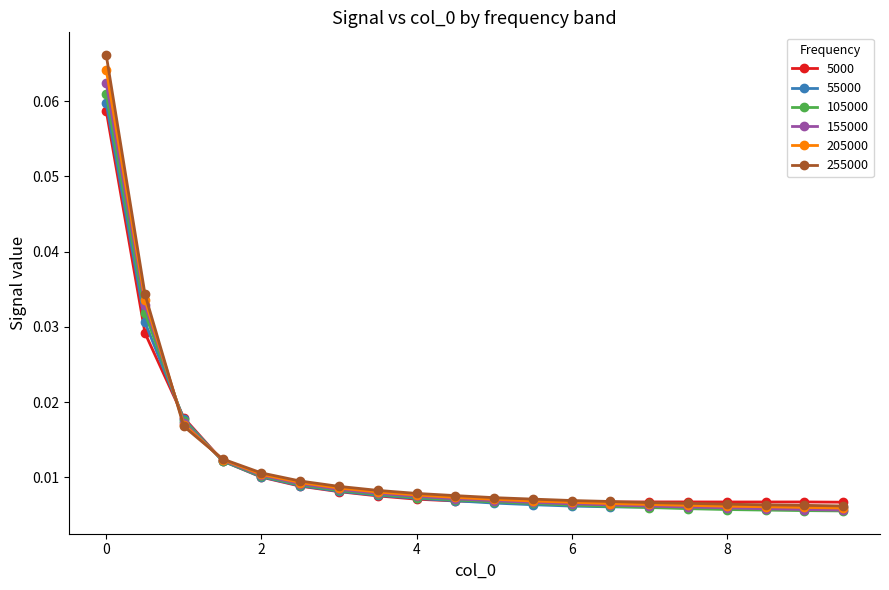

Is this an area chart (filled region under the line)?

No